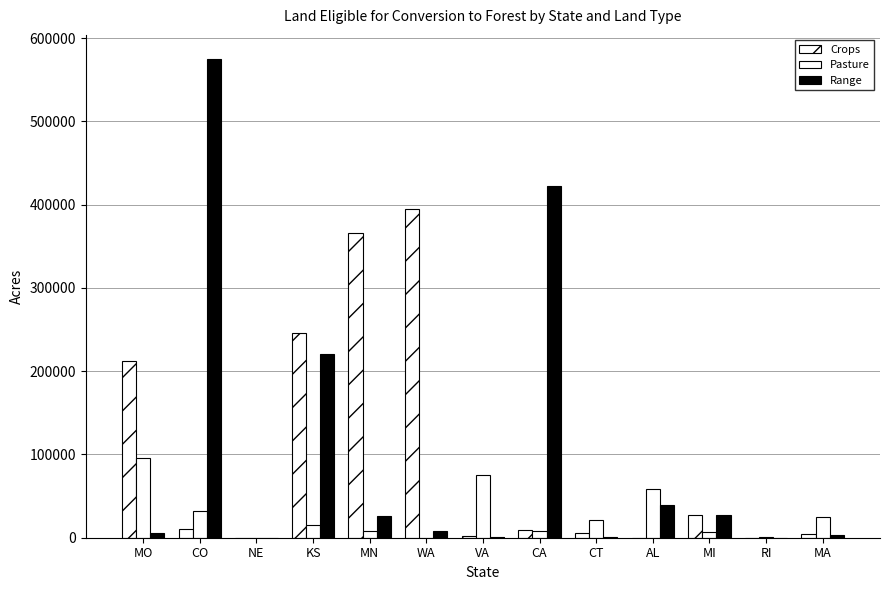

Count the number of categories in the chart.

13